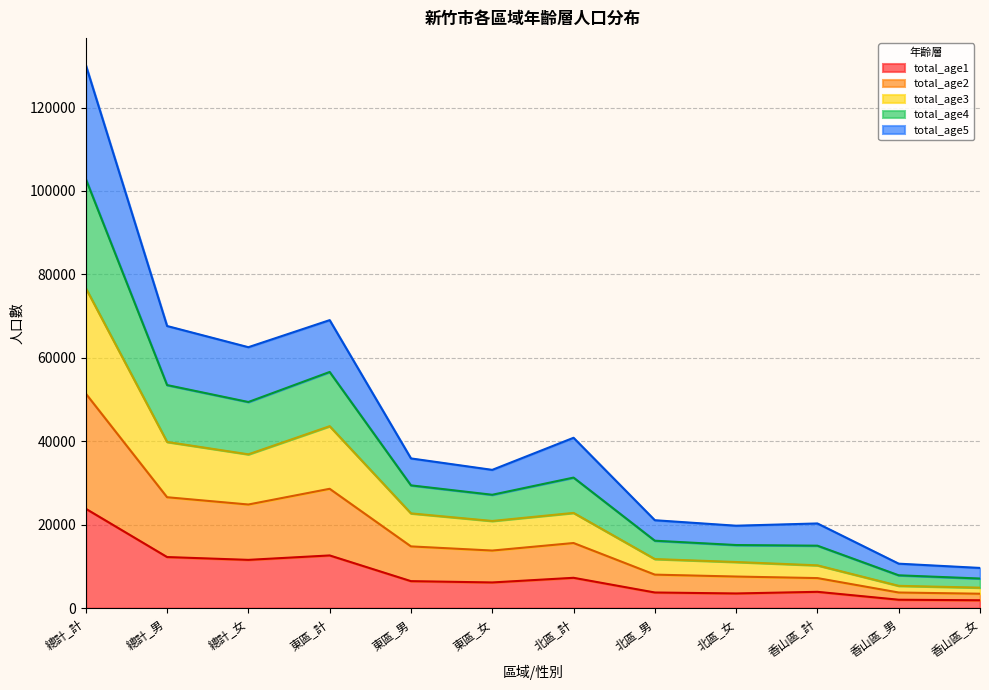

At which label does total_age1 reach its peak?

總計_計